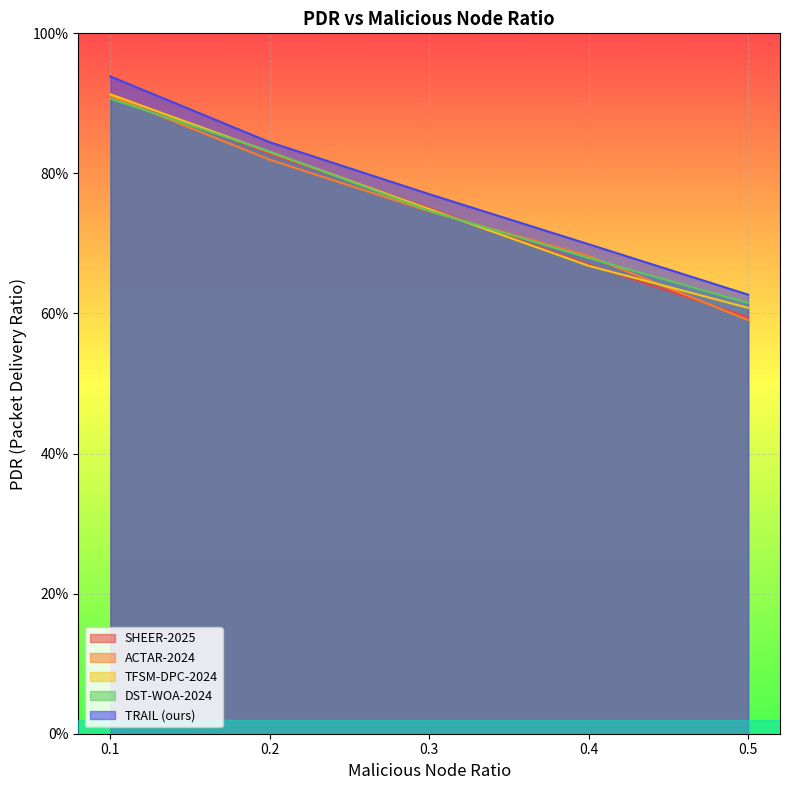

Reading left to right, list all the values displayed in this chart.

SHEER-2025: 0.9	0.8	0.8	0.7	0.6
ACTAR-2024: 0.9	0.8	0.7	0.7	0.6
TFSM-DPC-2024: 0.9	0.8	0.7	0.7	0.6
DST-WOA-2024: 0.9	0.8	0.7	0.7	0.6
TRAIL (ours): 0.9	0.8	0.8	0.7	0.6